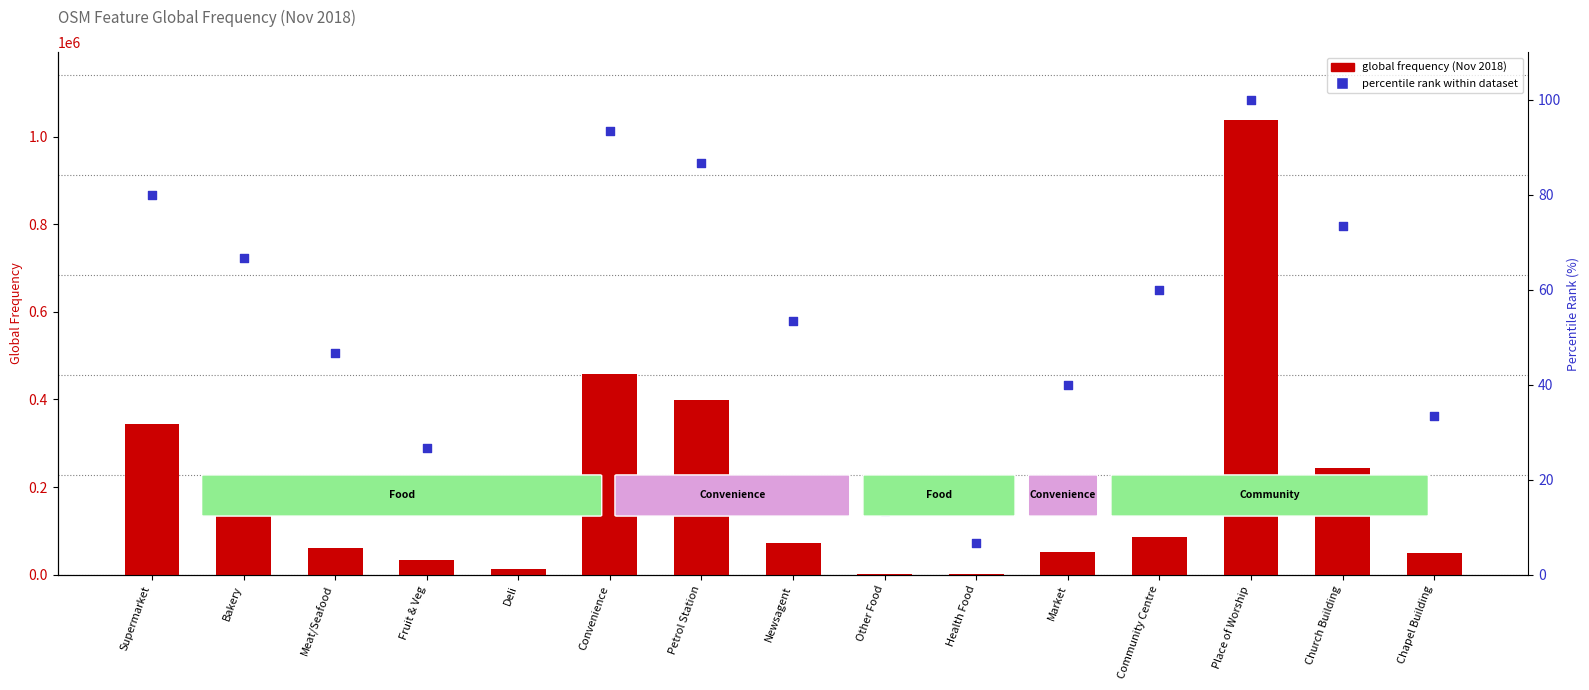

Which series contains the highest Y value?

global frequency (Nov 2018)